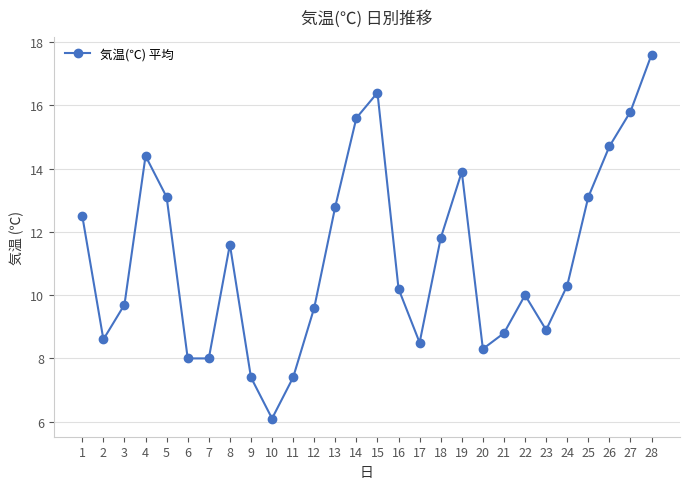

Does the chart have visible grid lines?

Yes